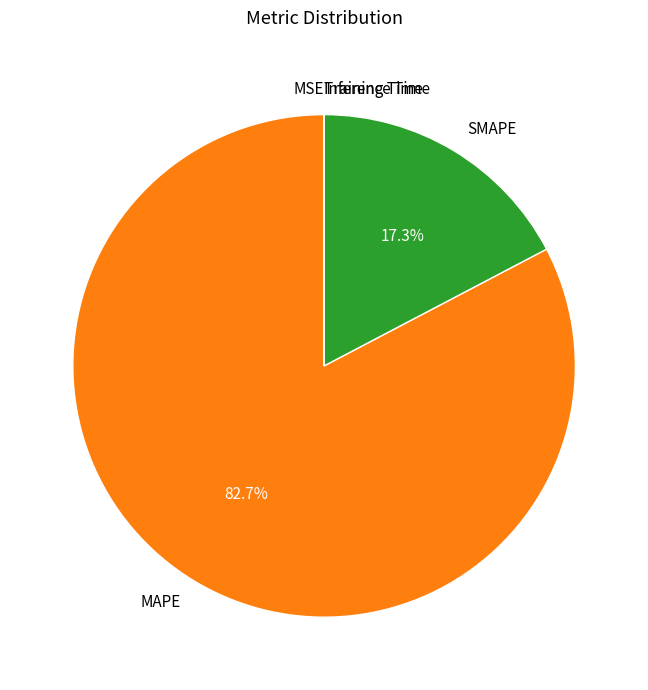

What is the largest slice in the pie chart?

MAPE